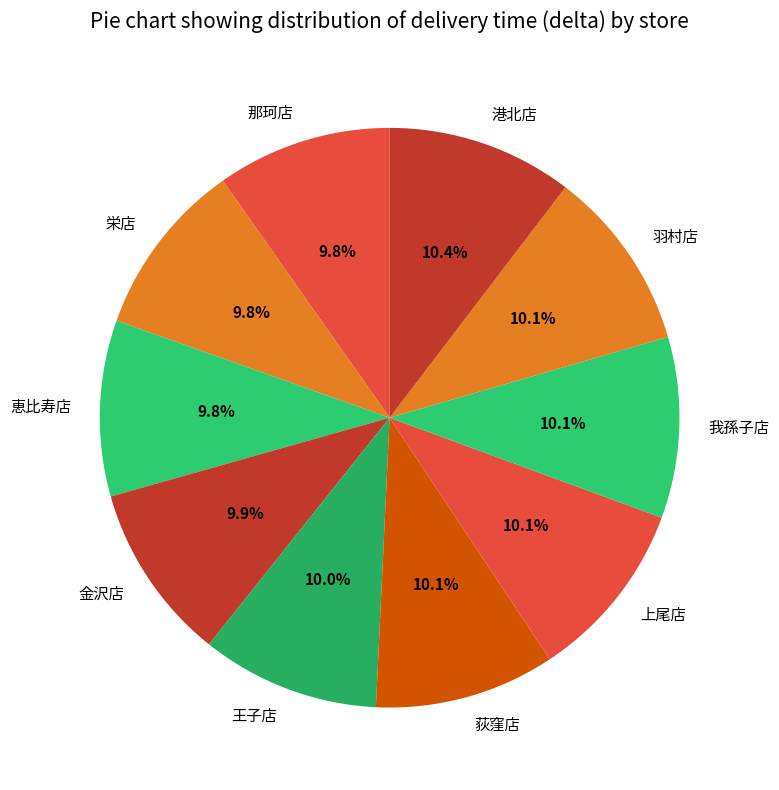

What portion of the pie excludes 栄店?

90.2%